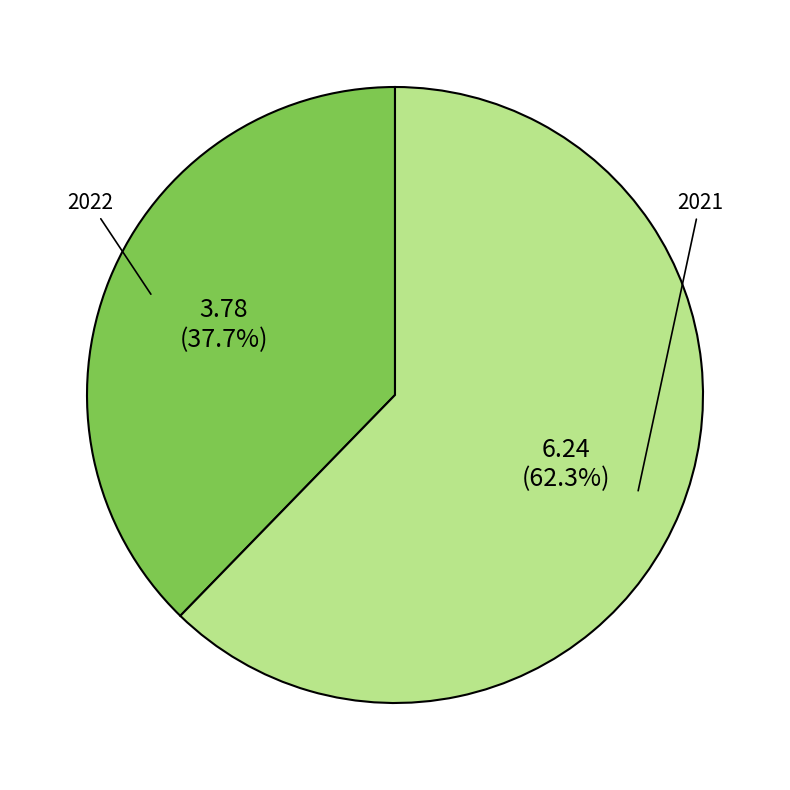

Is it true that 2021 is 53% of the pie?

False